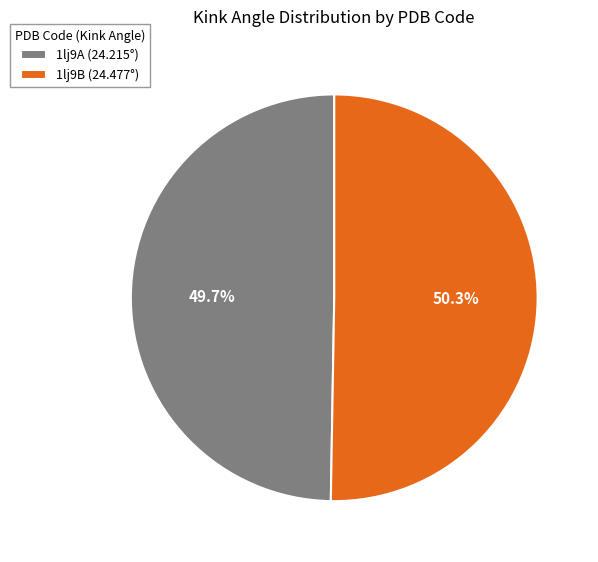

What is the ratio of the value at 1lj9A to the value at 1lj9B?

1.0